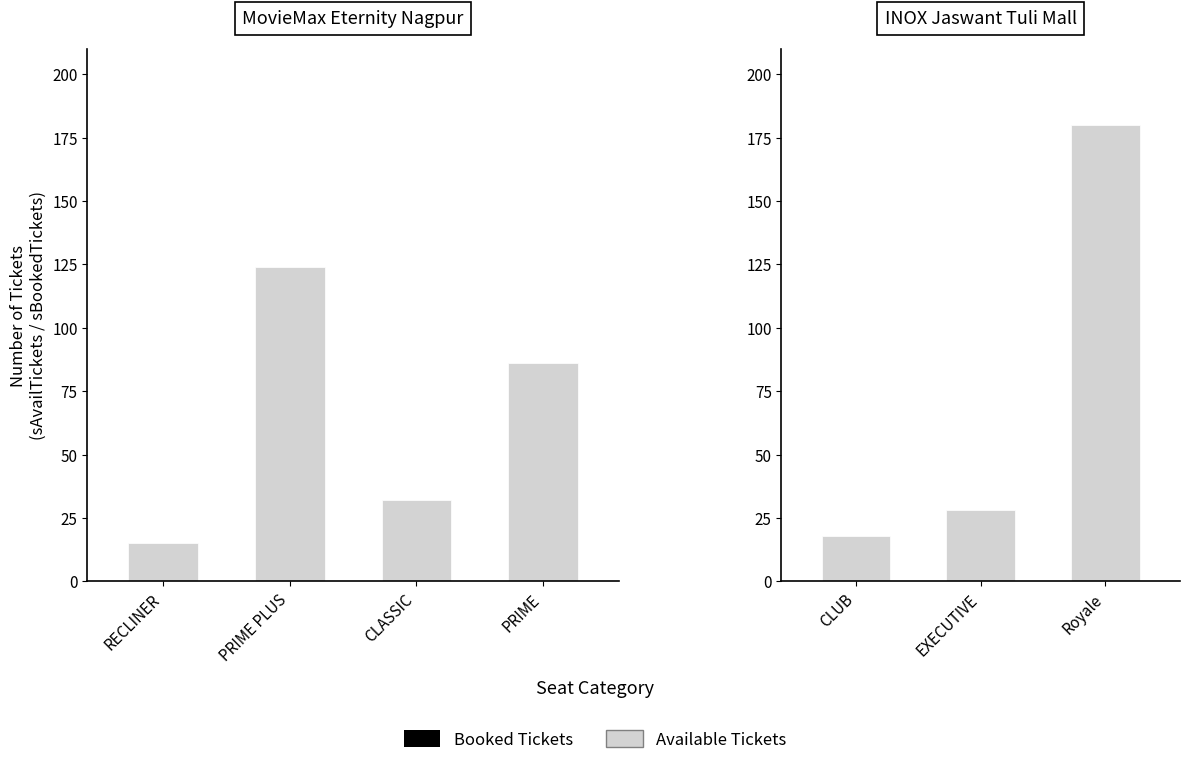

Which series has the largest range (max minus min)?

Available Tickets